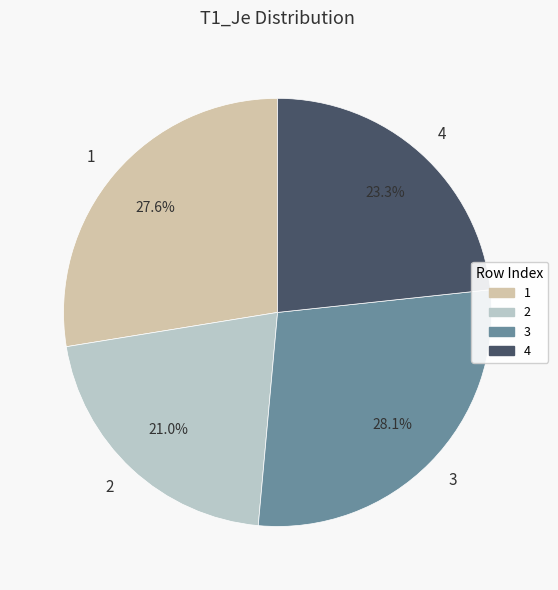

What percentage is the 2 slice, to the nearest percent?

21%